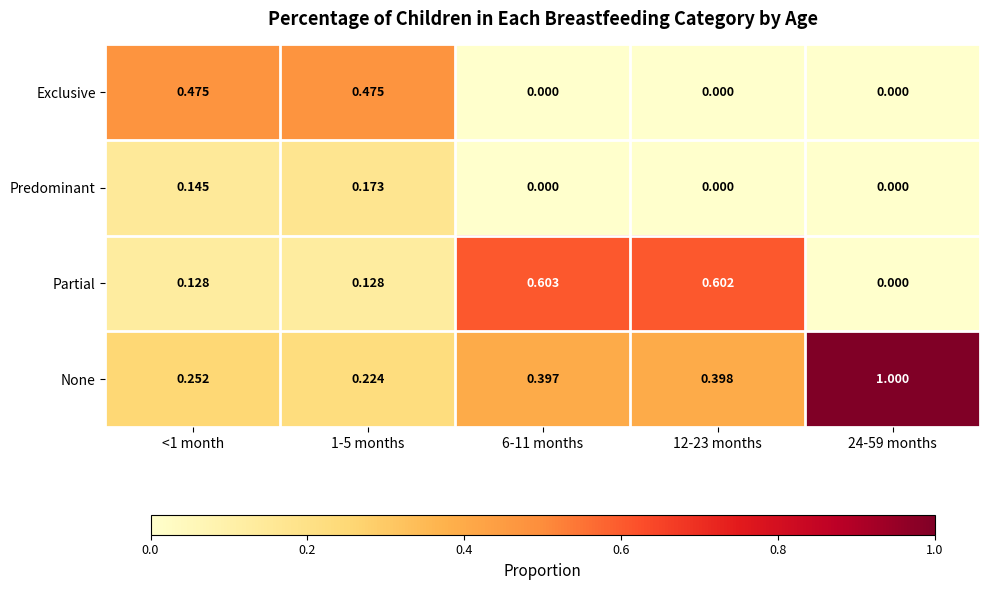

Which series has the largest range (max minus min)?

None